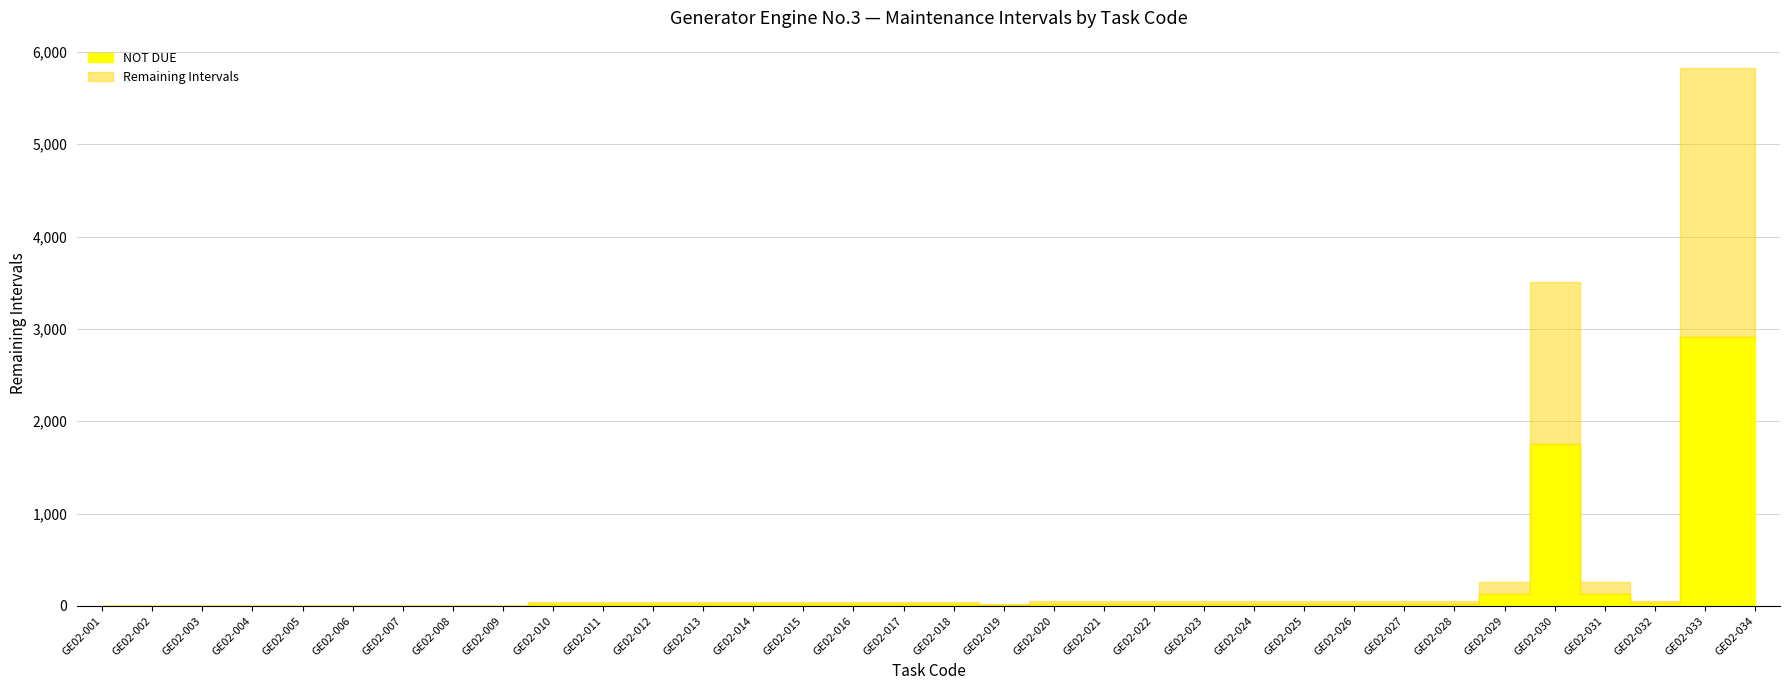

True or false: Remaining Intervals and NOT DUE intersect in this chart.

False